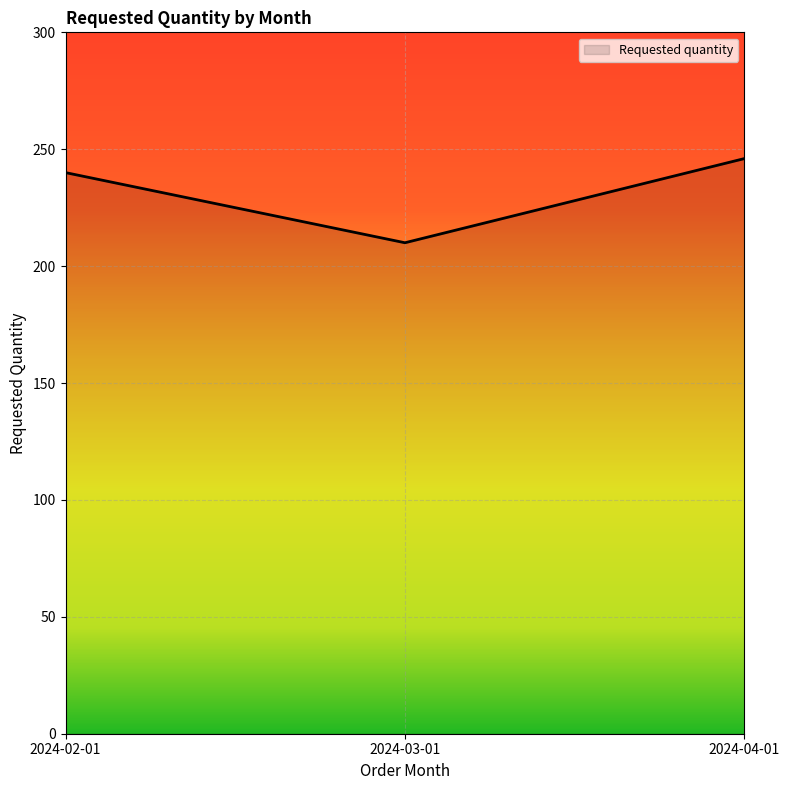

Reading left to right, transcribe all the data shown in this chart.

2024-02-01=240	2024-03-01=210	2024-04-01=246